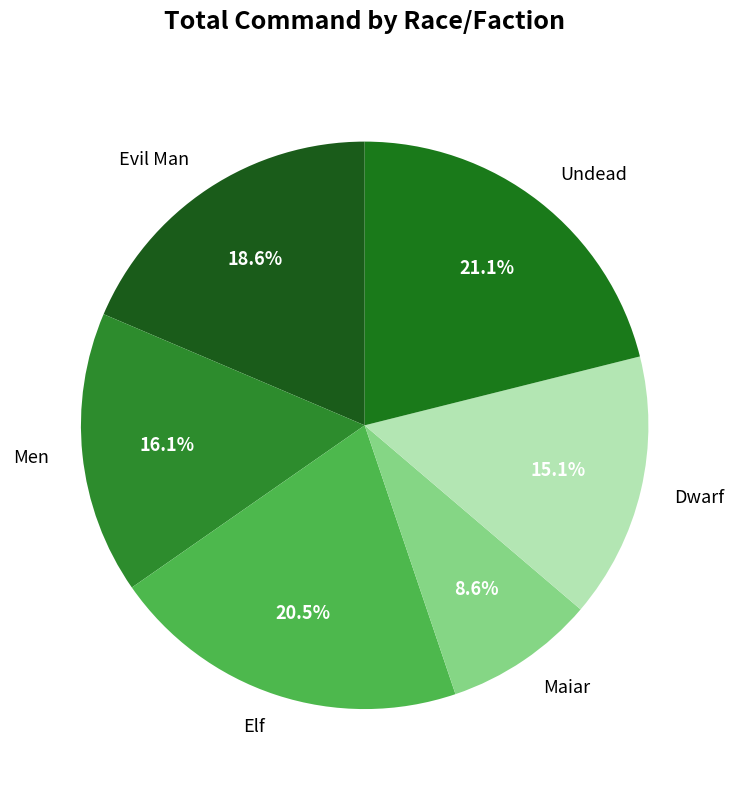

What is the smallest slice in the pie chart?

Maiar